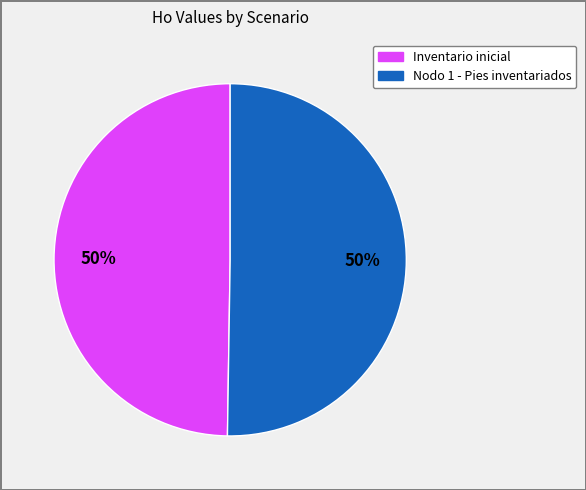

True or false: Inventario inicial accounts for 42% of the total.

False